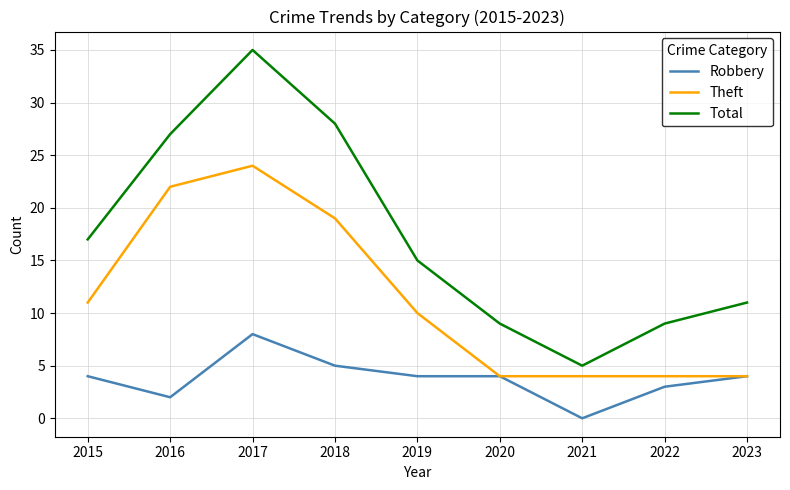

At which category is the sum across all series the highest?

2017